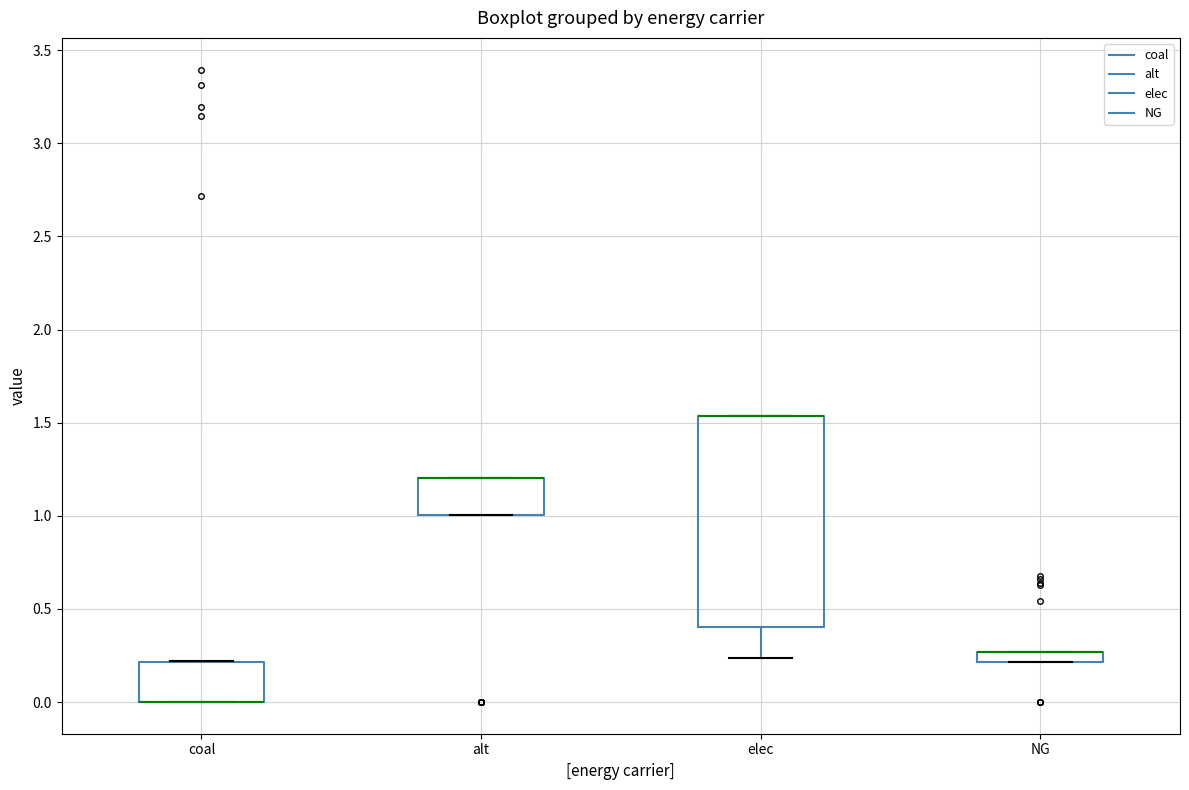

Where is the lower edge of the box for alt on the y-axis? The values are not printed on the chart, so give them approximately, as read against the axis.

1.00